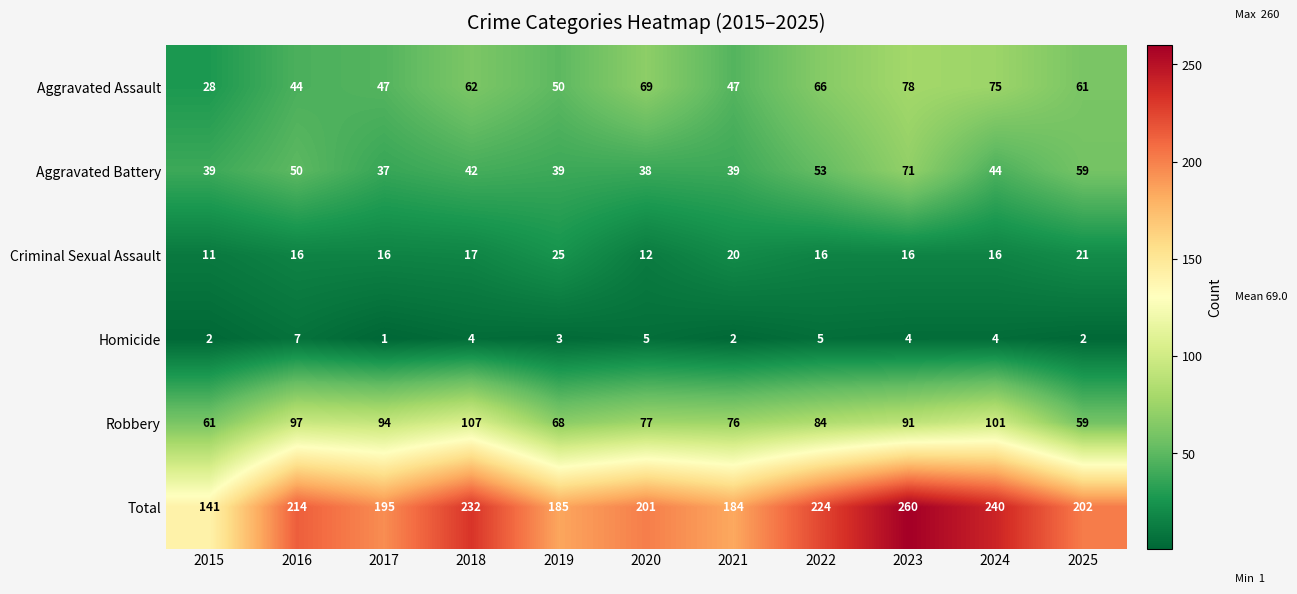

At how many categories does at least one series exceed 193?

8